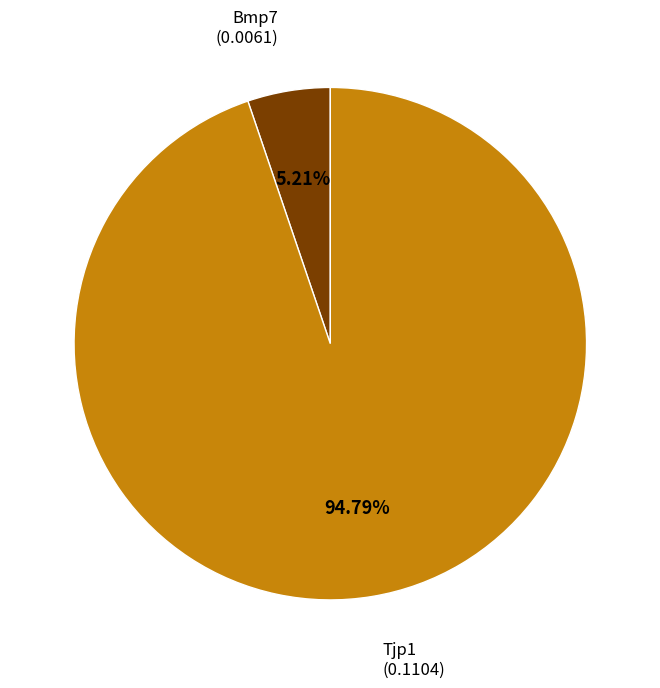

Which slice is the smallest?

Bmp7